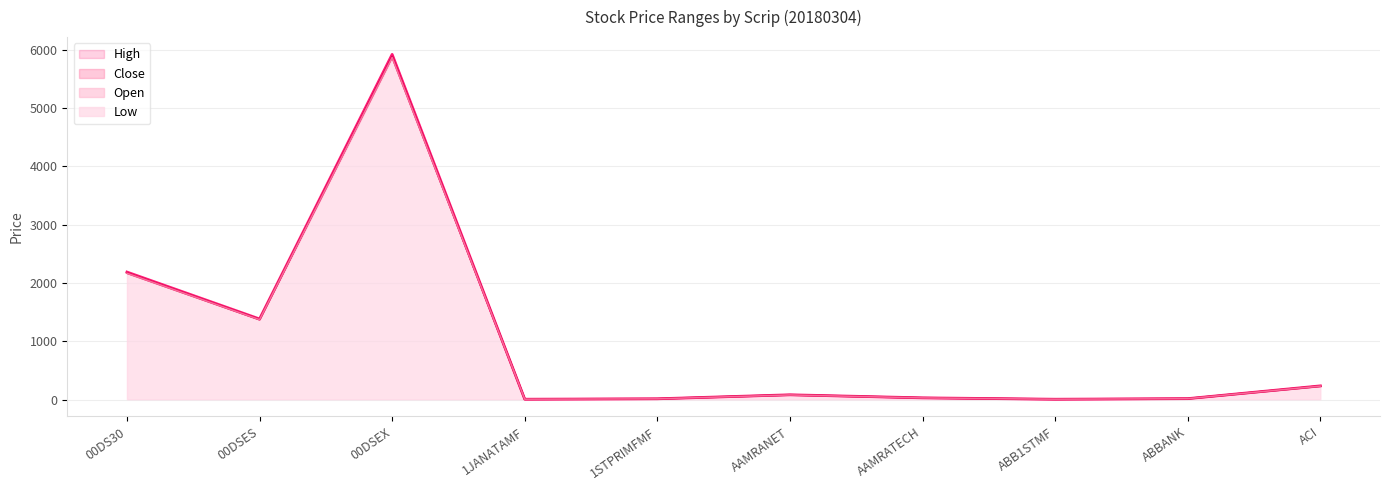

In High, how many points are lower than both neighbors (excluding endpoints)?

3